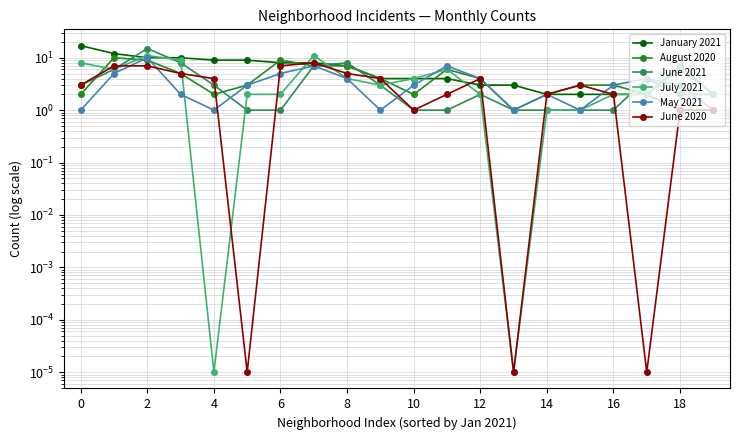

How many times do August 2020 and January 2021 cross each other?

4